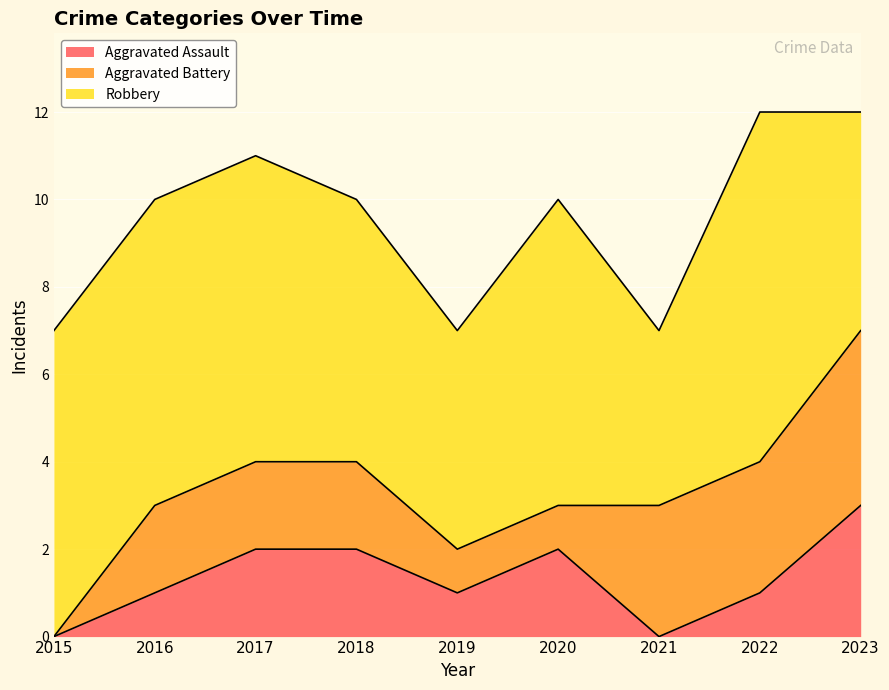

What are all the series names shown in the legend?

Aggravated Assault, Aggravated Battery, Robbery